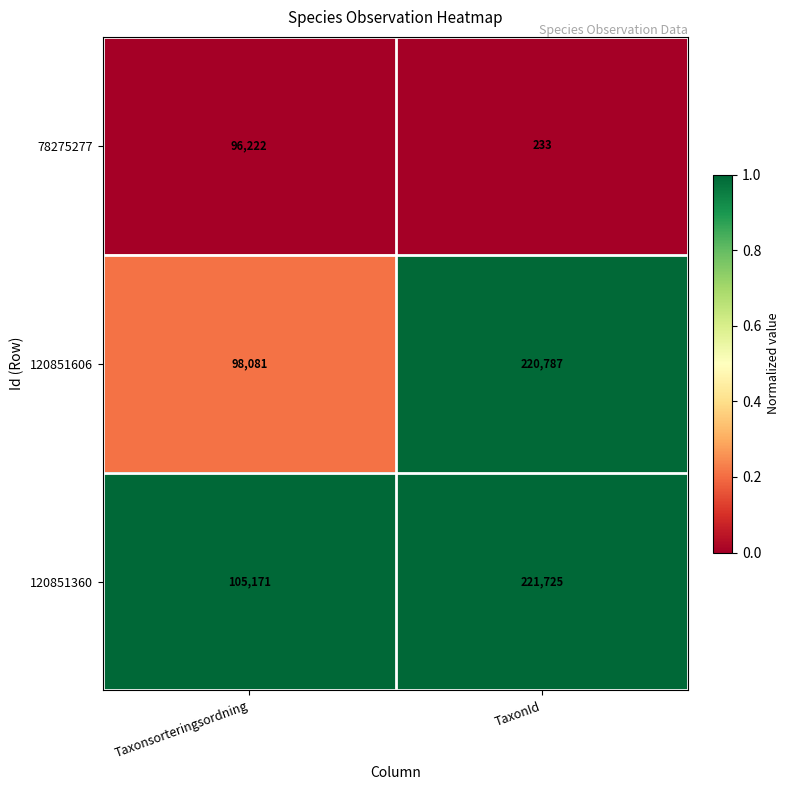

True or false: 120851606 has a value of 45657 at Taxonsorteringsordning.

False